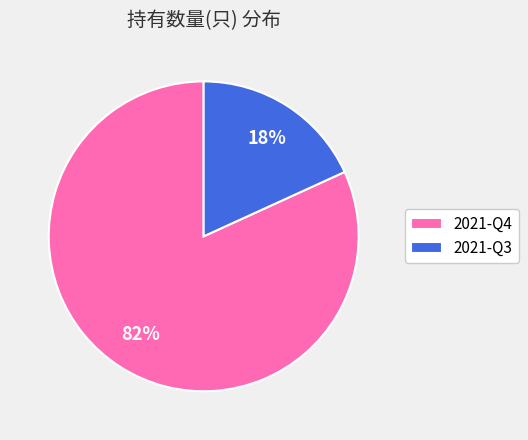

To the nearest percent, what is the difference between the largest and smallest slice percentages?

64%